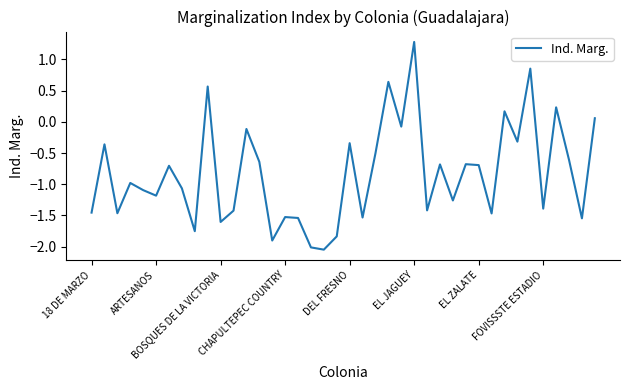

What is the greatest value displayed?

1.3